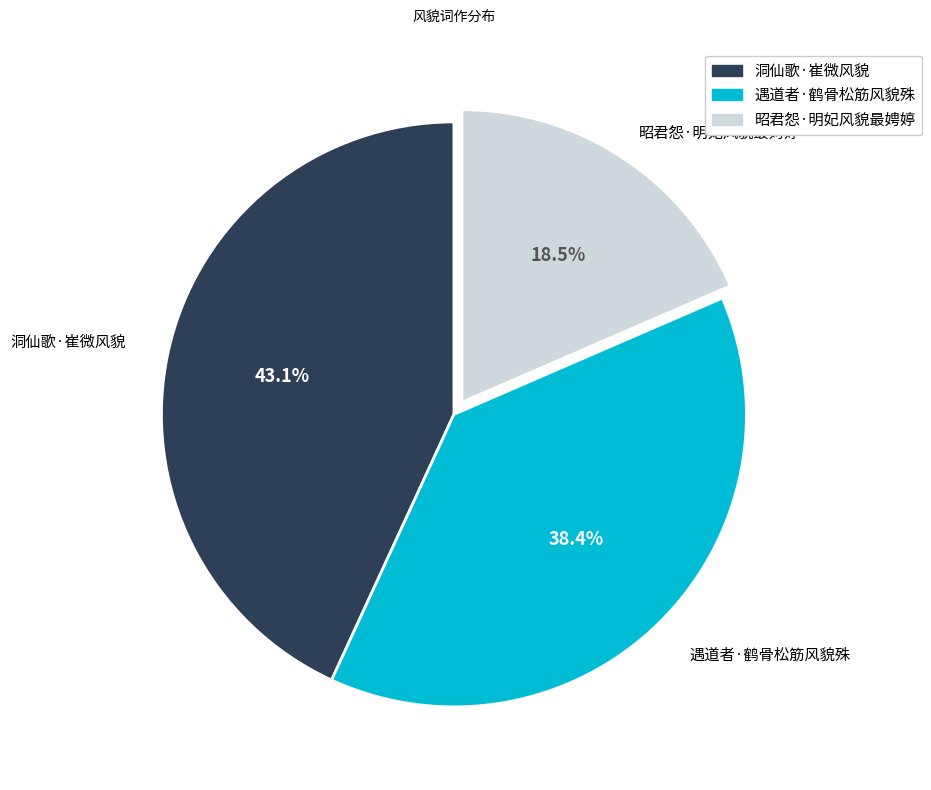

Does 洞仙歌·崔微风貌 represent more than half of the total?

No